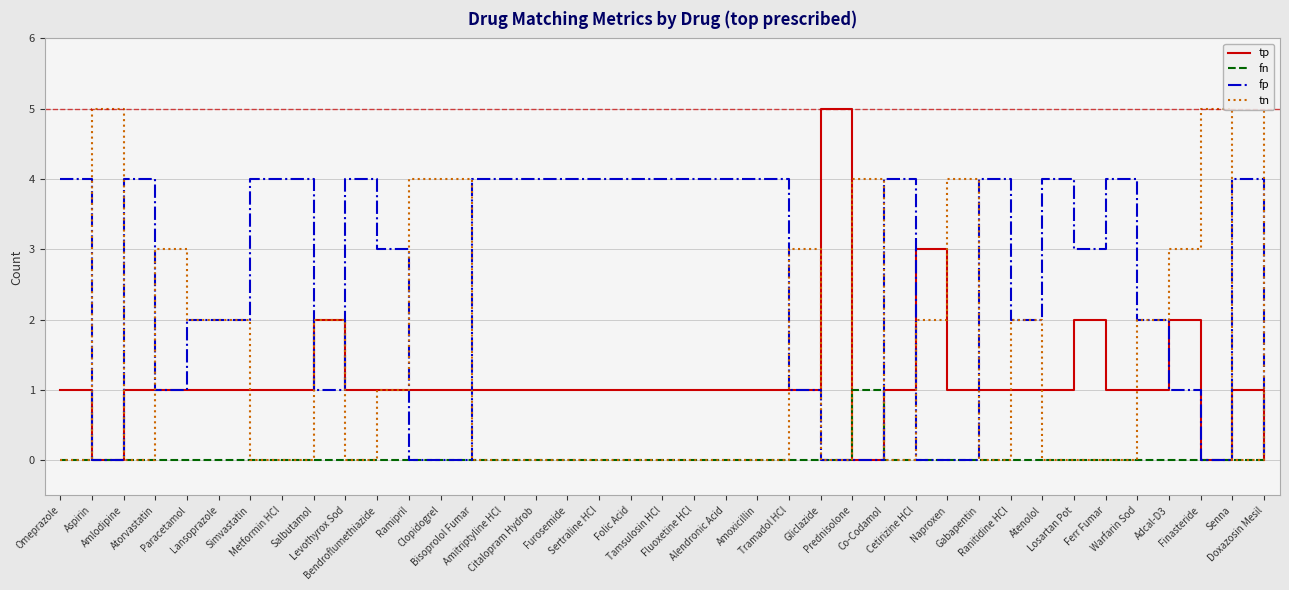

Reading left to right, transcribe all the data shown in this chart.

tp: Omeprazole=1	Aspirin=0	Amlodipine=1	Atorvastatin=1	Paracetamol=1	Lansoprazole=1	Simvastatin=1	Metformin HCl=1	Salbutamol=2	Levothyrox Sod=1	Bendroflumethiazide=1	Ramipril=1	Clopidogrel=1	Bisoprolol Fumar=1	Amitriptyline HCl=1	Citalopram Hydrob=1	Furosemide=1	Sertraline HCl=1	Folic Acid=1	Tamsulosin HCl=1	Fluoxetine HCl=1	Alendronic Acid=1	Amoxicillin=1	Tramadol HCl=1	Gliclazide=5	Prednisolone=0	Co-Codamol=1	Cetirizine HCl=3	Naproxen=1	Gabapentin=1	Ranitidine HCl=1	Atenolol=1	Losartan Pot=2	Ferr Fumar=1	Warfarin Sod=1	Adcal-D3=2	Finasteride=0	Senna=1	Doxazosin Mesil=0
fn: Omeprazole=0	Aspirin=0	Amlodipine=0	Atorvastatin=0	Paracetamol=0	Lansoprazole=0	Simvastatin=0	Metformin HCl=0	Salbutamol=0	Levothyrox Sod=0	Bendroflumethiazide=0	Ramipril=0	Clopidogrel=0	Bisoprolol Fumar=0	Amitriptyline HCl=0	Citalopram Hydrob=0	Furosemide=0	Sertraline HCl=0	Folic Acid=0	Tamsulosin HCl=0	Fluoxetine HCl=0	Alendronic Acid=0	Amoxicillin=0	Tramadol HCl=0	Gliclazide=0	Prednisolone=1	Co-Codamol=0	Cetirizine HCl=0	Naproxen=0	Gabapentin=0	Ranitidine HCl=0	Atenolol=0	Losartan Pot=0	Ferr Fumar=0	Warfarin Sod=0	Adcal-D3=0	Finasteride=0	Senna=0	Doxazosin Mesil=0
fp: Omeprazole=4	Aspirin=0	Amlodipine=4	Atorvastatin=1	Paracetamol=2	Lansoprazole=2	Simvastatin=4	Metformin HCl=4	Salbutamol=1	Levothyrox Sod=4	Bendroflumethiazide=3	Ramipril=0	Clopidogrel=0	Bisoprolol Fumar=4	Amitriptyline HCl=4	Citalopram Hydrob=4	Furosemide=4	Sertraline HCl=4	Folic Acid=4	Tamsulosin HCl=4	Fluoxetine HCl=4	Alendronic Acid=4	Amoxicillin=4	Tramadol HCl=1	Gliclazide=0	Prednisolone=0	Co-Codamol=4	Cetirizine HCl=0	Naproxen=0	Gabapentin=4	Ranitidine HCl=2	Atenolol=4	Losartan Pot=3	Ferr Fumar=4	Warfarin Sod=2	Adcal-D3=1	Finasteride=0	Senna=4	Doxazosin Mesil=0
tn: Omeprazole=0	Aspirin=5	Amlodipine=0	Atorvastatin=3	Paracetamol=2	Lansoprazole=2	Simvastatin=0	Metformin HCl=0	Salbutamol=2	Levothyrox Sod=0	Bendroflumethiazide=1	Ramipril=4	Clopidogrel=4	Bisoprolol Fumar=0	Amitriptyline HCl=0	Citalopram Hydrob=0	Furosemide=0	Sertraline HCl=0	Folic Acid=0	Tamsulosin HCl=0	Fluoxetine HCl=0	Alendronic Acid=0	Amoxicillin=0	Tramadol HCl=3	Gliclazide=0	Prednisolone=4	Co-Codamol=0	Cetirizine HCl=2	Naproxen=4	Gabapentin=0	Ranitidine HCl=2	Atenolol=0	Losartan Pot=0	Ferr Fumar=0	Warfarin Sod=2	Adcal-D3=3	Finasteride=5	Senna=0	Doxazosin Mesil=5